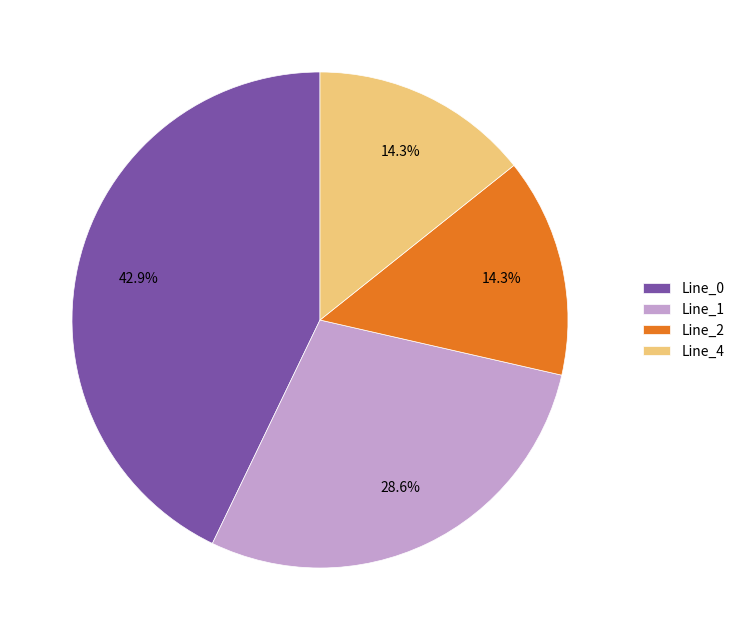

Which has a higher value, Line_1 or Line_2?

Line_1